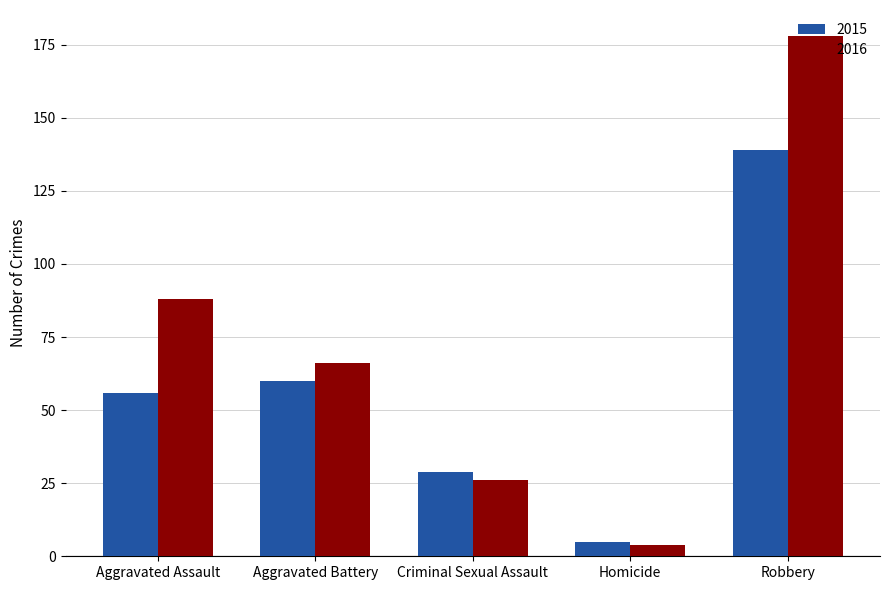

How many bars are there in total?

10